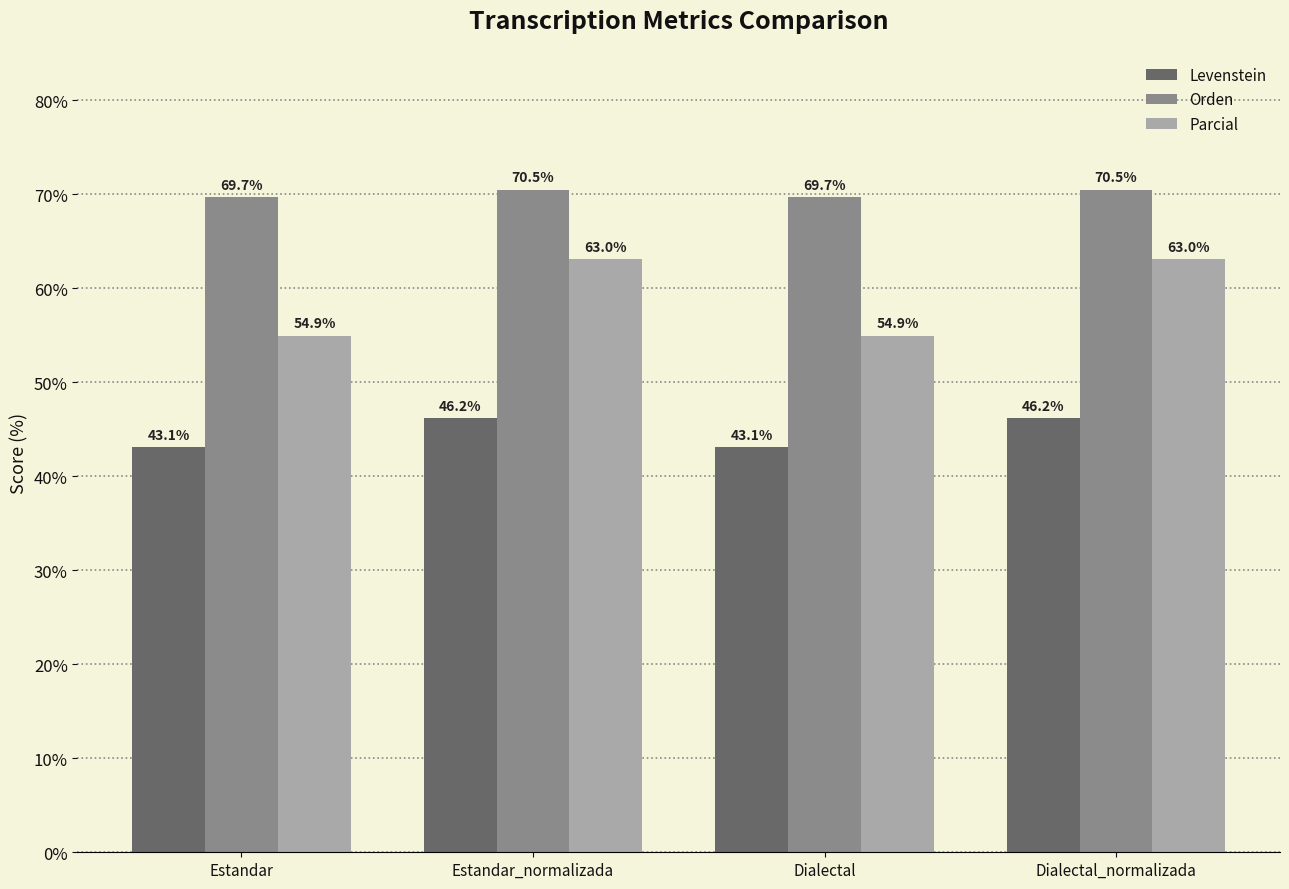

What is the maximum value shown in the chart?

70.5